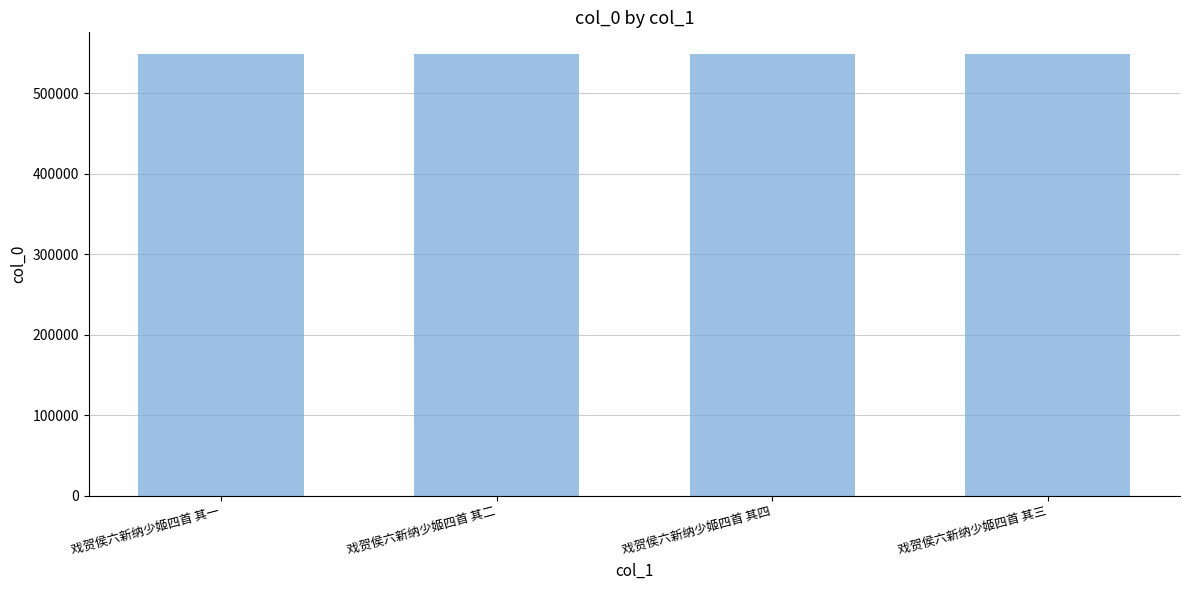

Does the chart contain any negative values?

No